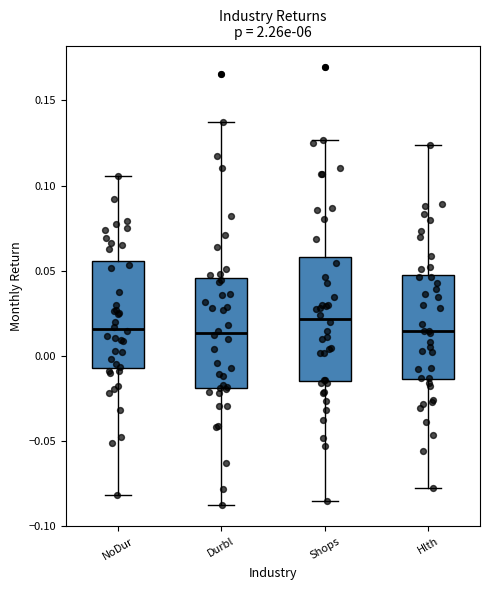

Where does the median line of the box for Hlth sit on the y-axis? The values are not printed on the chart, so give them approximately, as read against the axis.

0.015